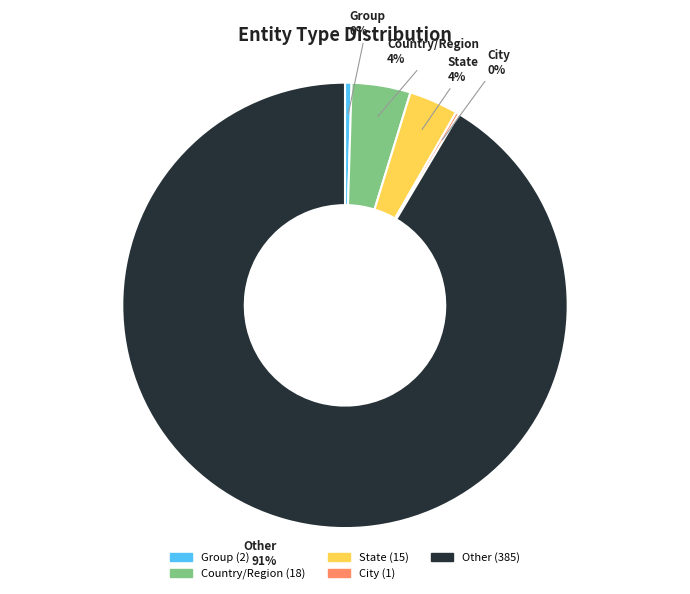

To the nearest percent, what portion does State represent?

4%